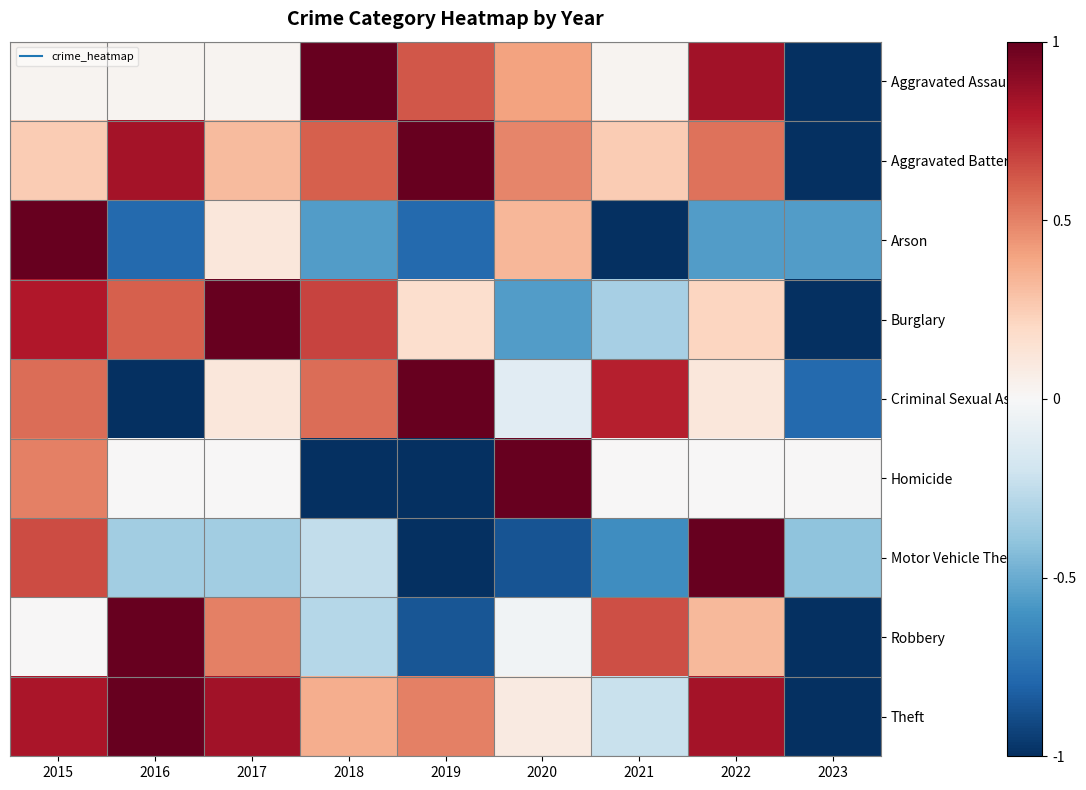

What is the spread (max minus min) of values at 2020?

1.9